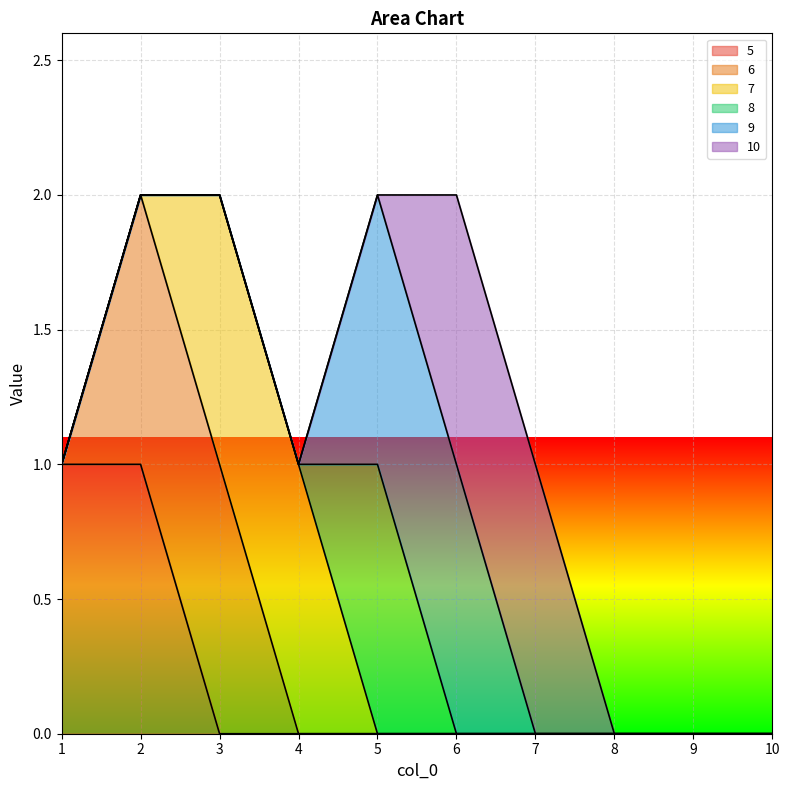

Which series changed the most between 5 and 8?

8